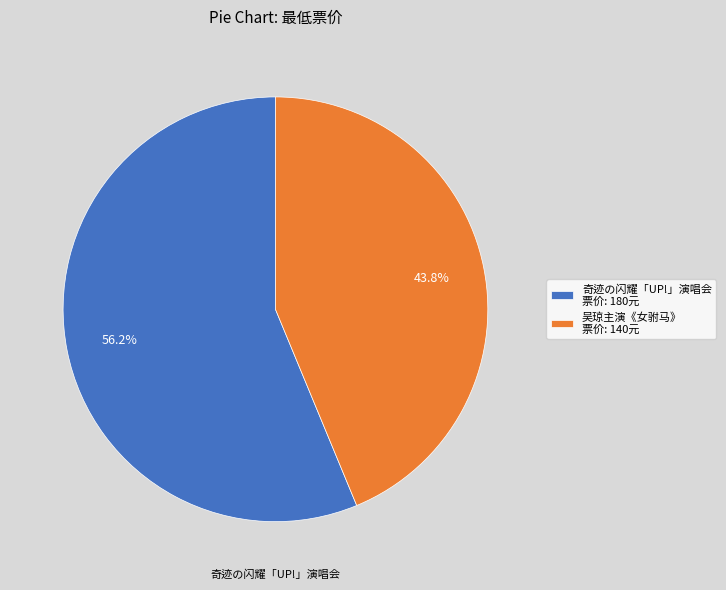

Combined, do 吴琼主演《女驸马》 票价: 140元 and 奇迹の闪耀「UP!」演唱会 票价: 180元 account for over 50%?

Yes